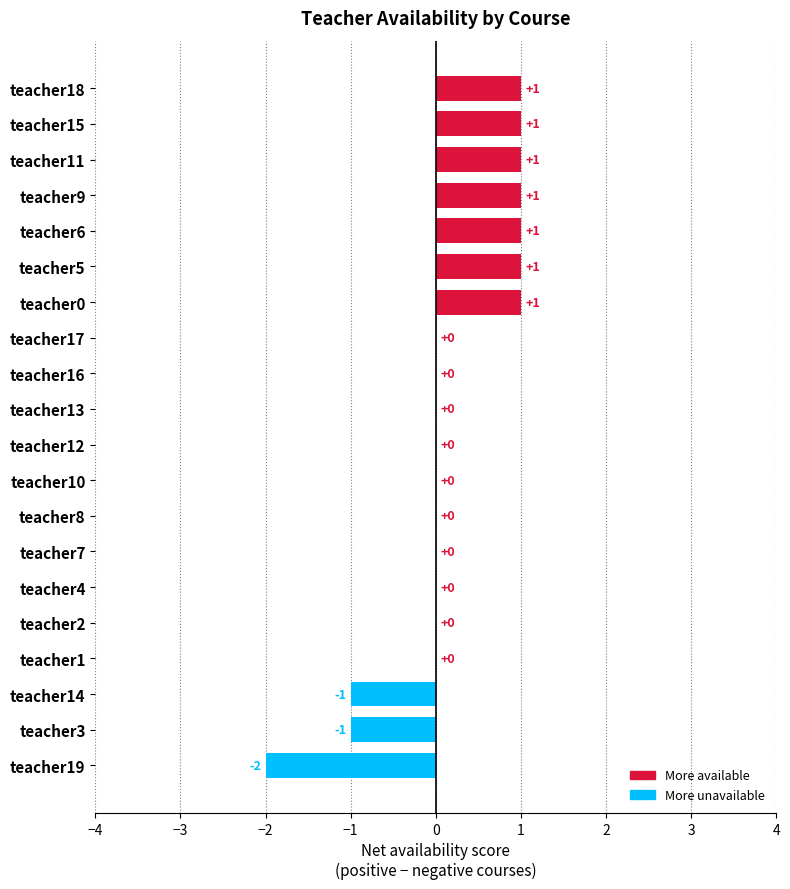

How many data points does each series have?

20